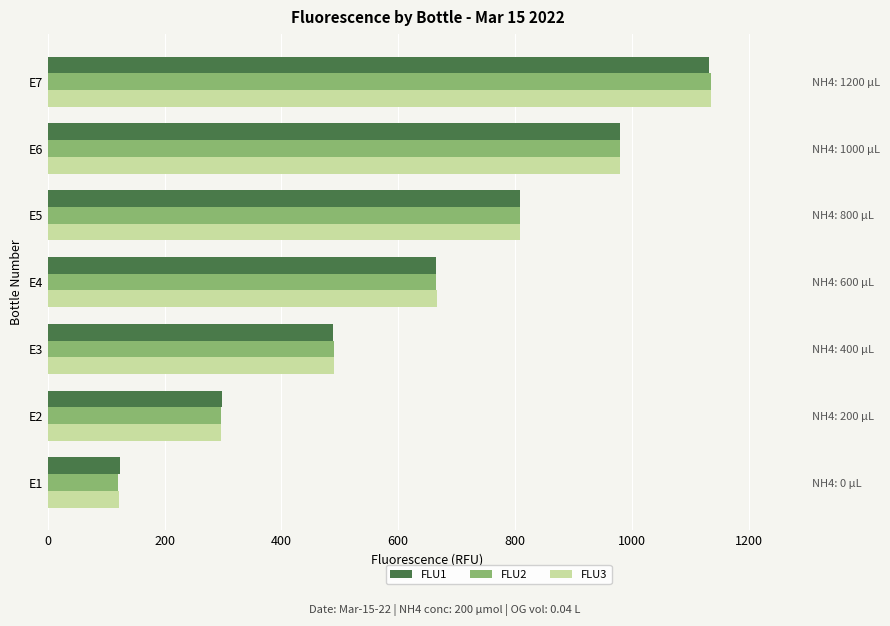

Read the FLU3 value at E1.

121.5